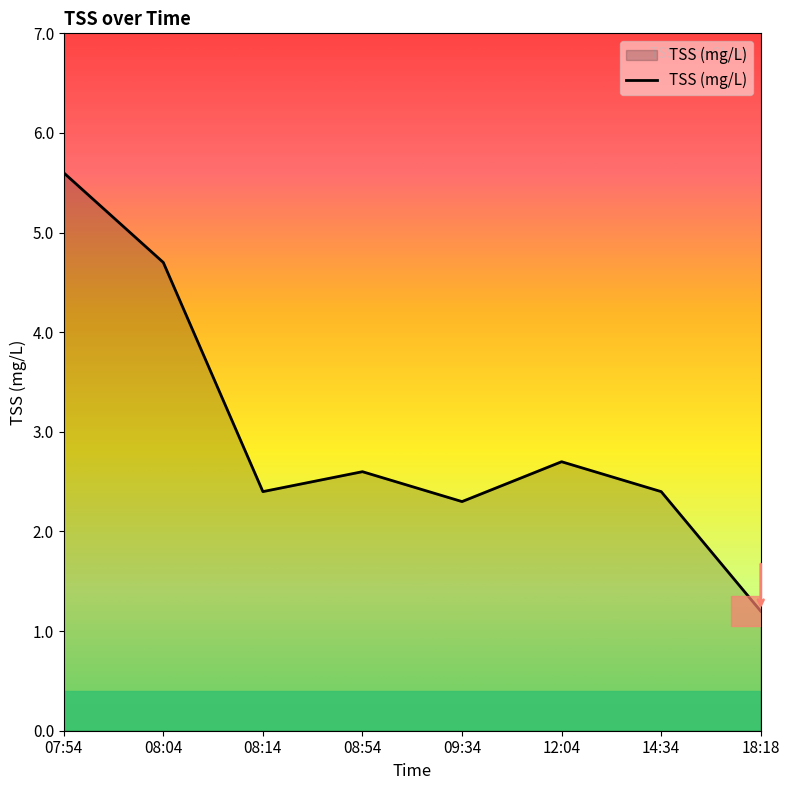

Does the chart have visible grid lines?

No